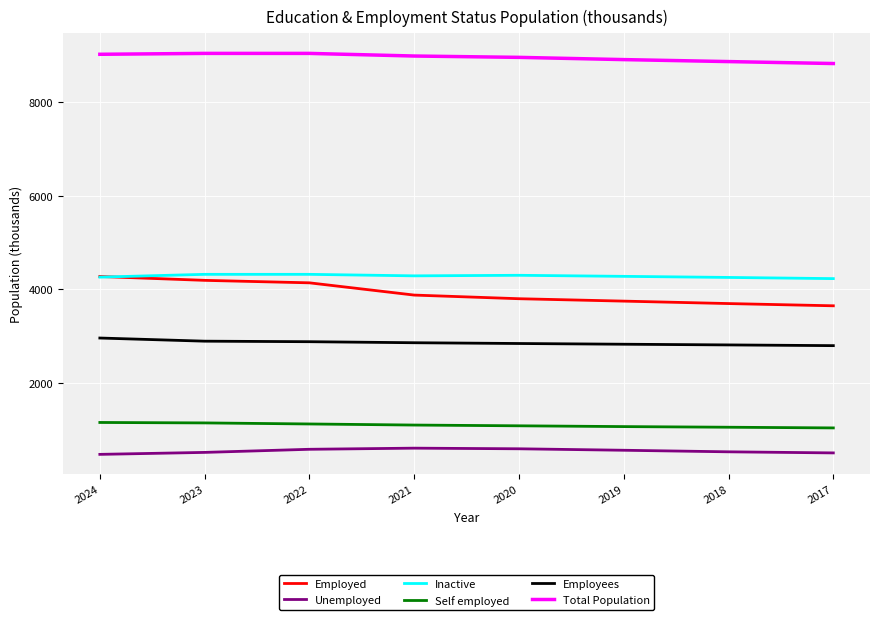

Where does the Employed series first go above 3879?

2024